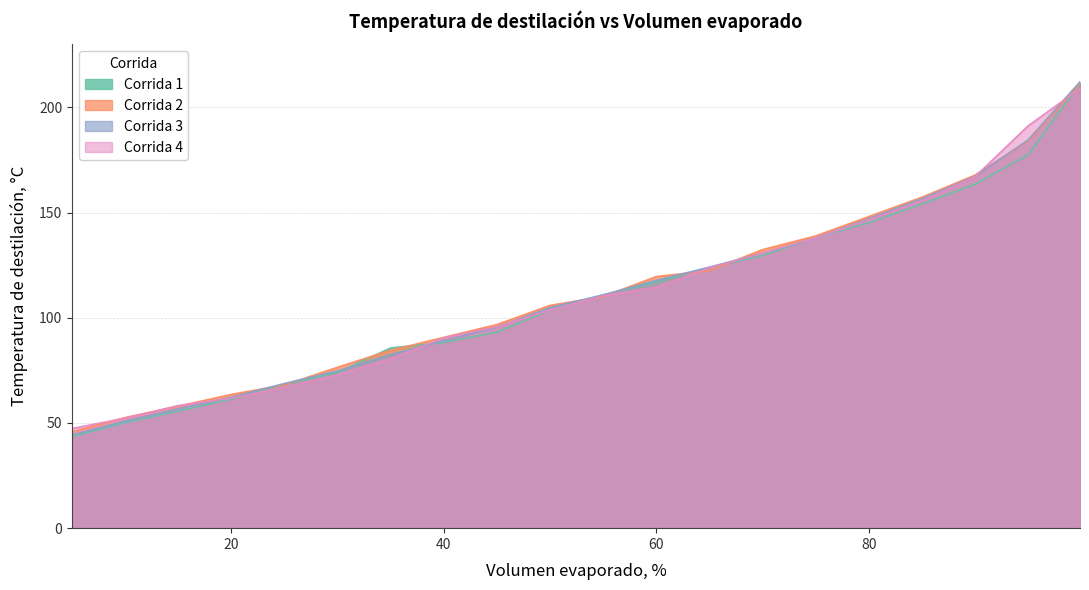

What is the difference between the Corrida 1 values at 25 and 75?

69.8